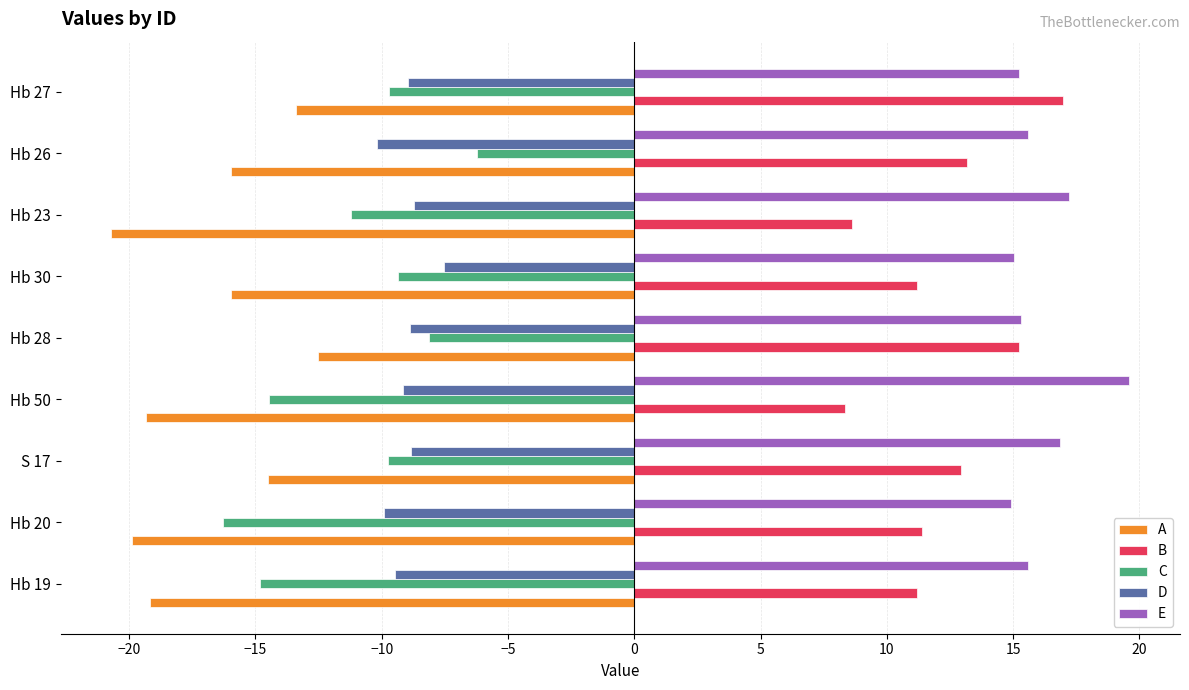

What is the spread (max minus min) of values at Hb 26?

31.6